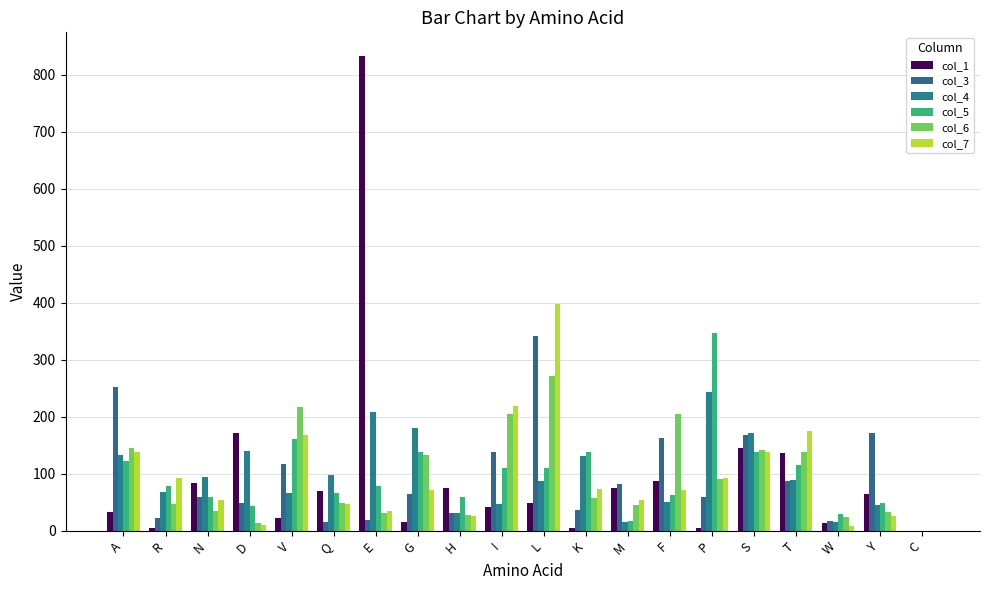

How many groups of bars are there?

20